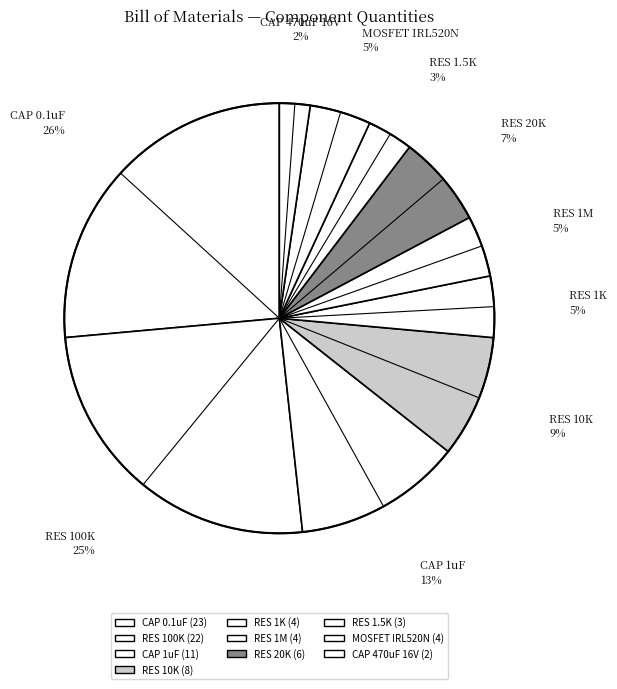

Is the sum of RES 1M and CAP 470uF 16V greater than half?

No